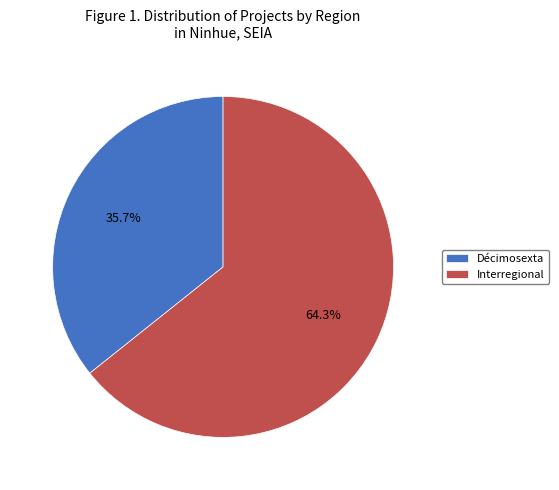

What is the smallest slice in the pie chart?

Décimosexta